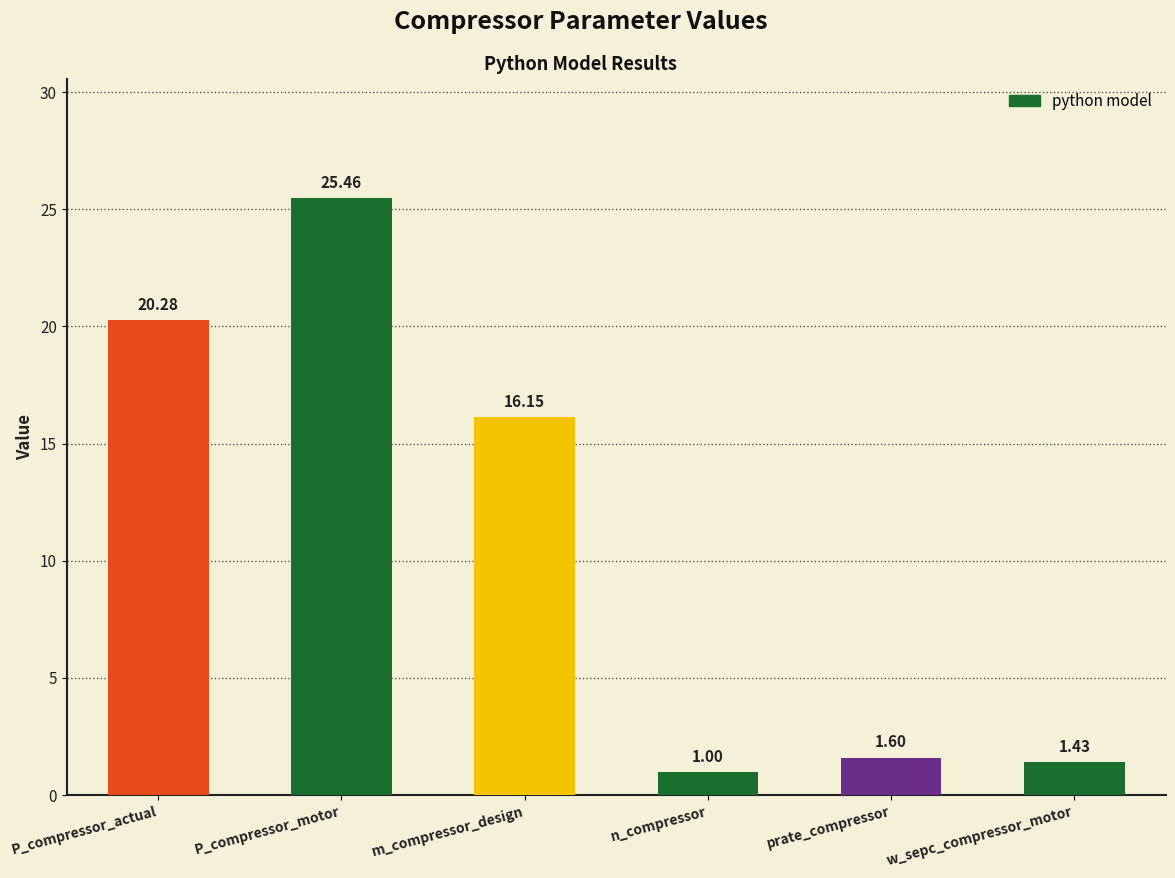

What is the difference between the second highest and second lowest values?

18.9